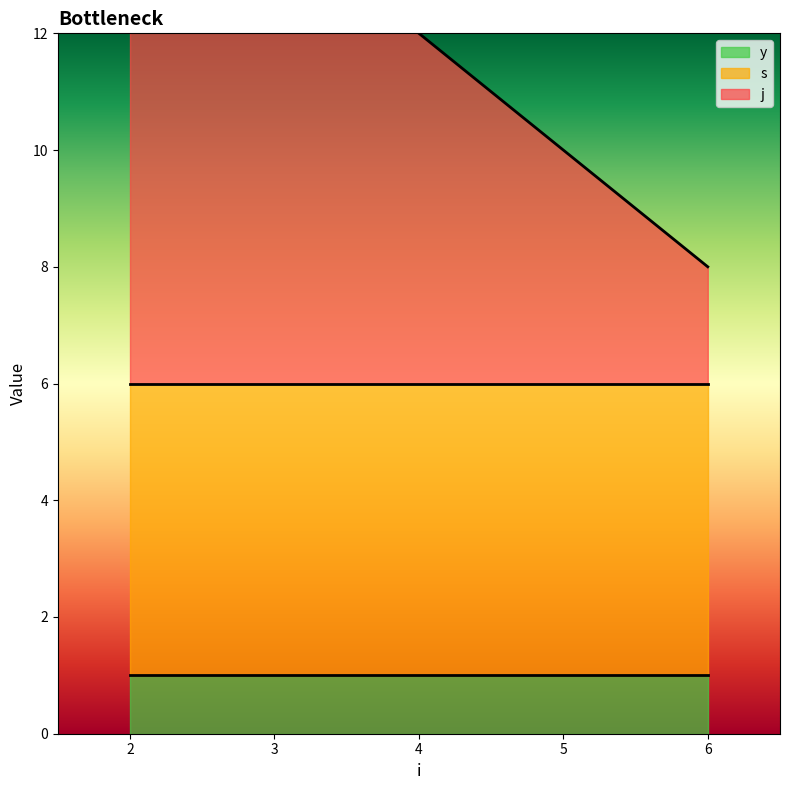

What is the total value across all series at 6?

8